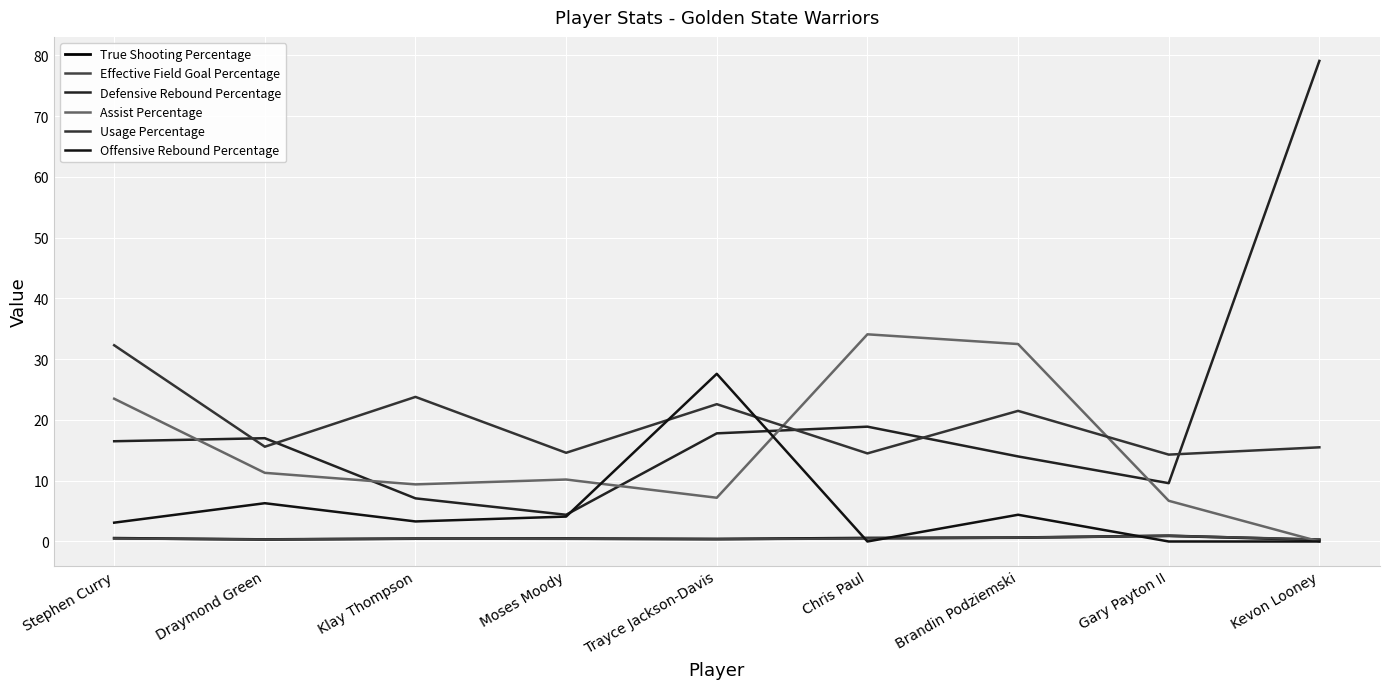

Is it true that Defensive Rebound Percentage equals 3.7 at Draymond Green?

False